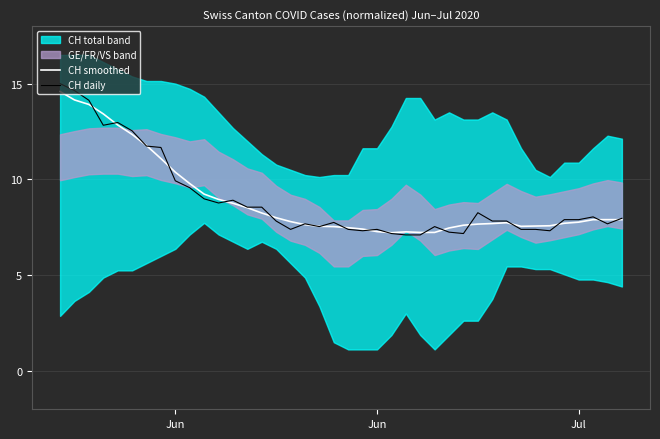

Does the chart have visible grid lines?

Yes